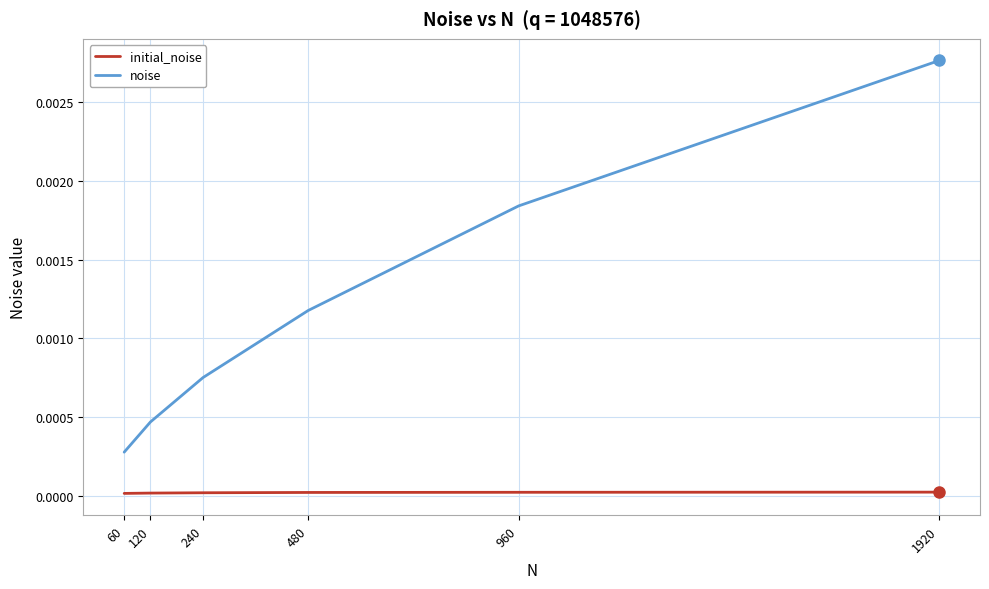

Which series has the largest range (max minus min)?

noise